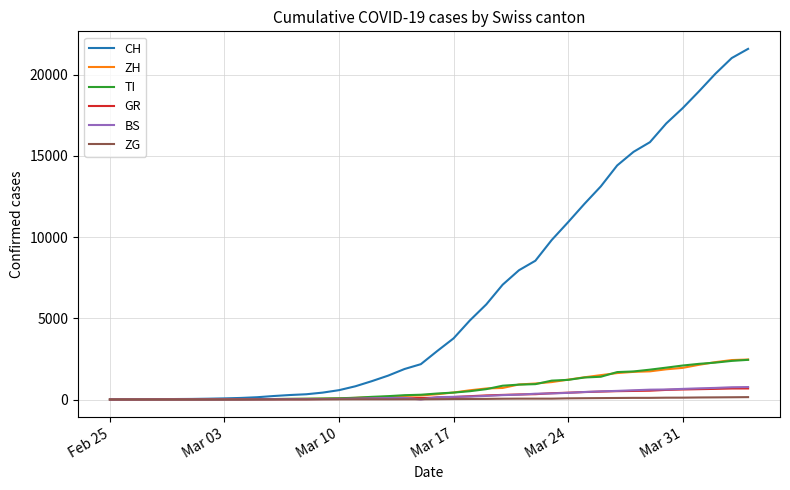

Which series has the widest spread of values?

CH